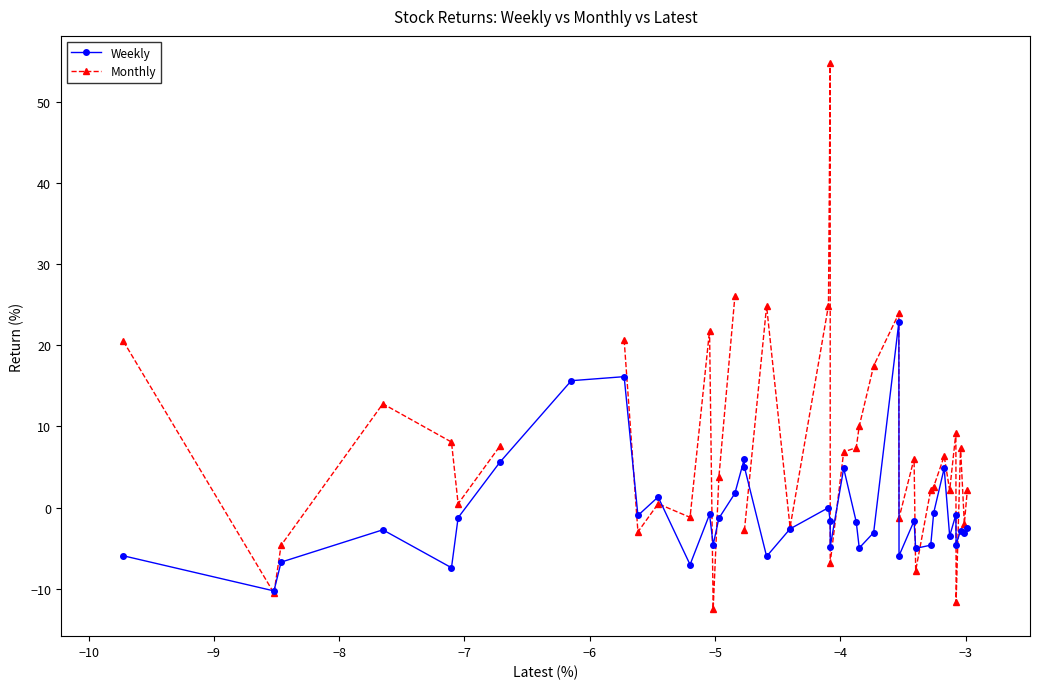

What is the value of the Weekly point at the 14th from the left?

-4.6